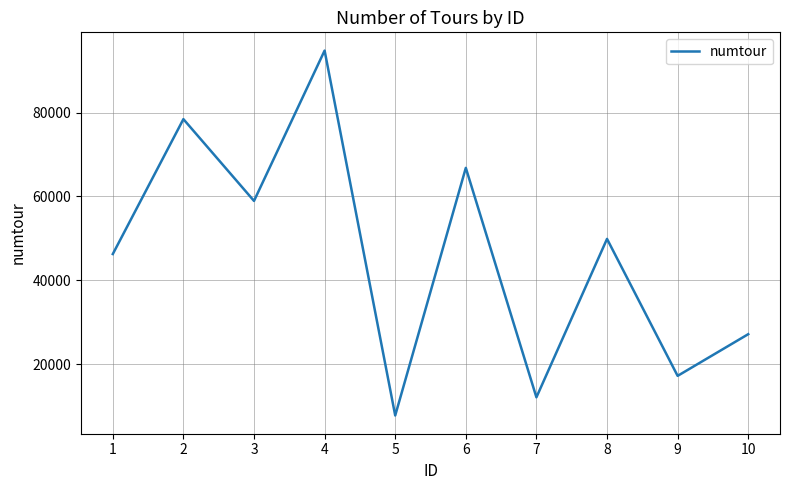

Is it true that the value at 9 is 17201?

True